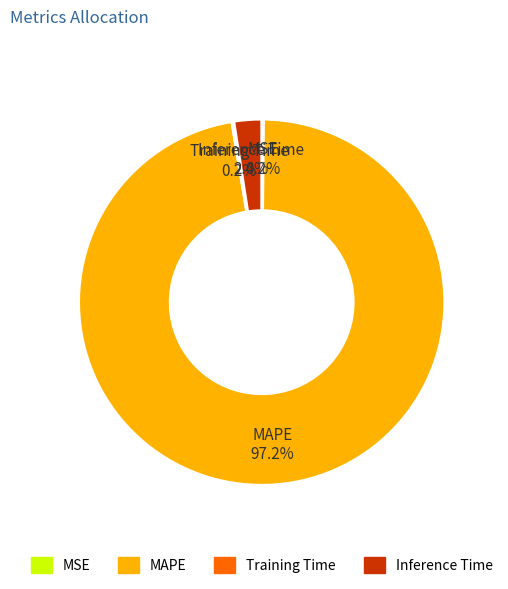

To the nearest percent, what portion does MAPE represent?

97%